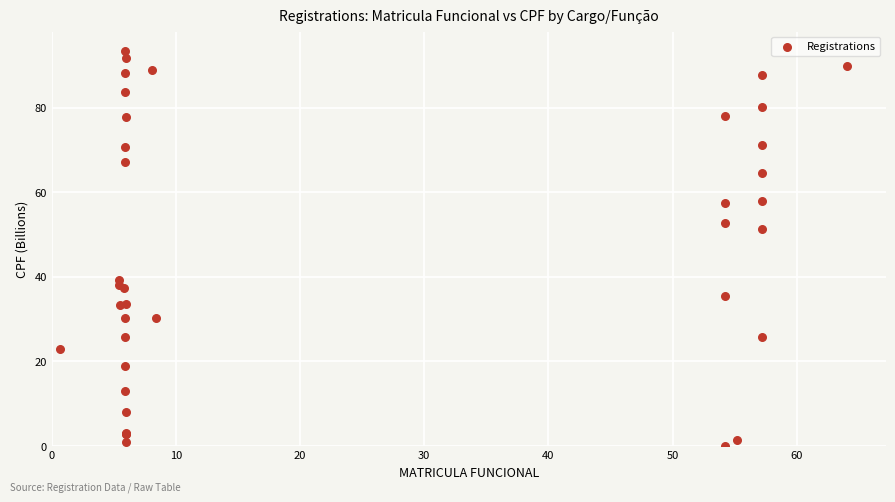

What Y value in the scatter plot is closest to 46?

51.3